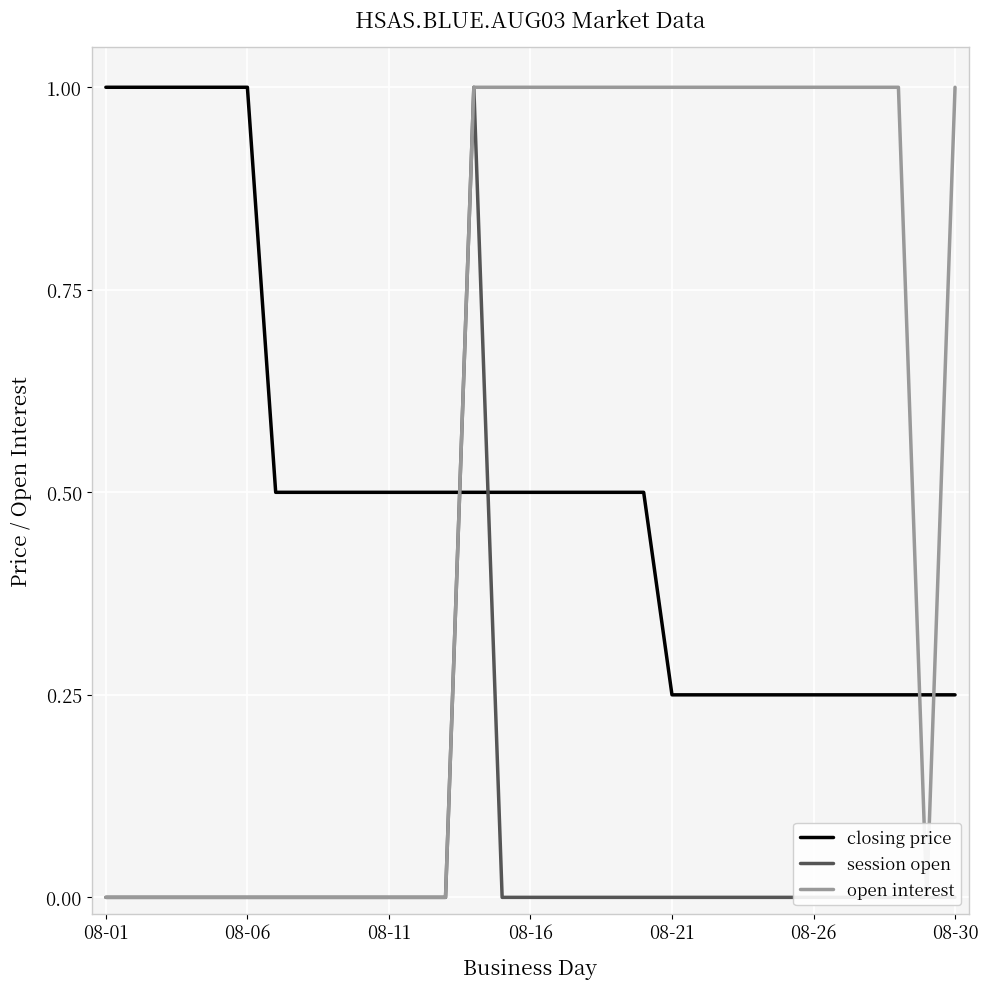

The value of closing price at 08-01 is 1.0. True or false?

True